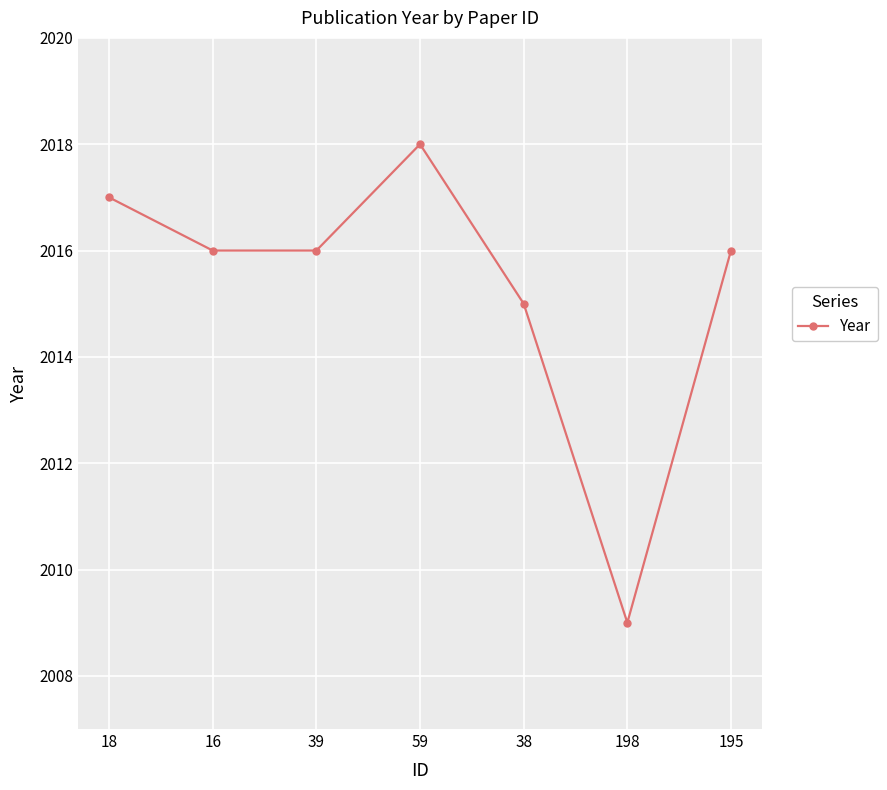

Which label corresponds to the smallest value in the chart?

198